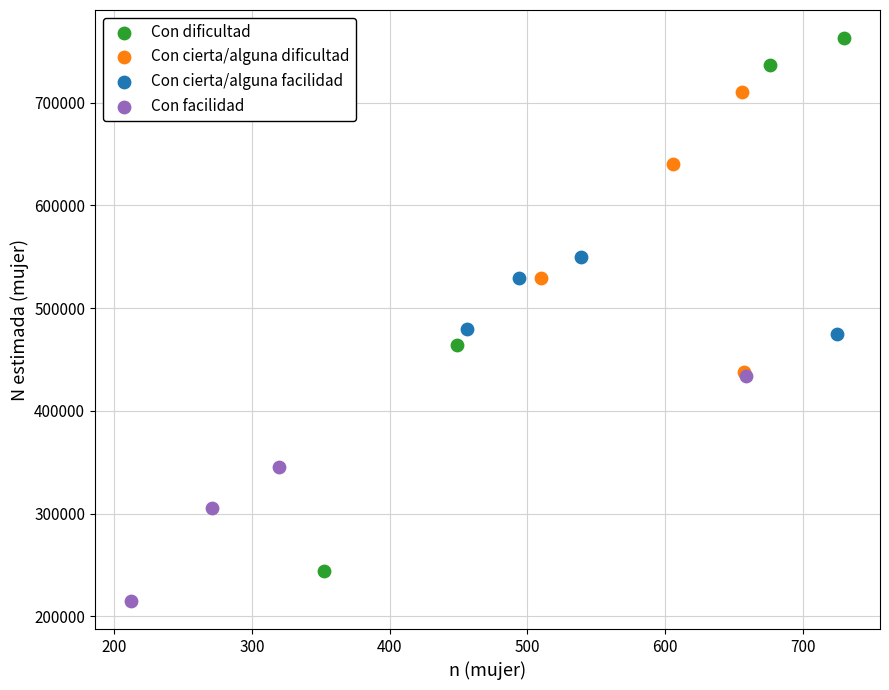

Which series reaches the minimum Y coordinate?

Con facilidad